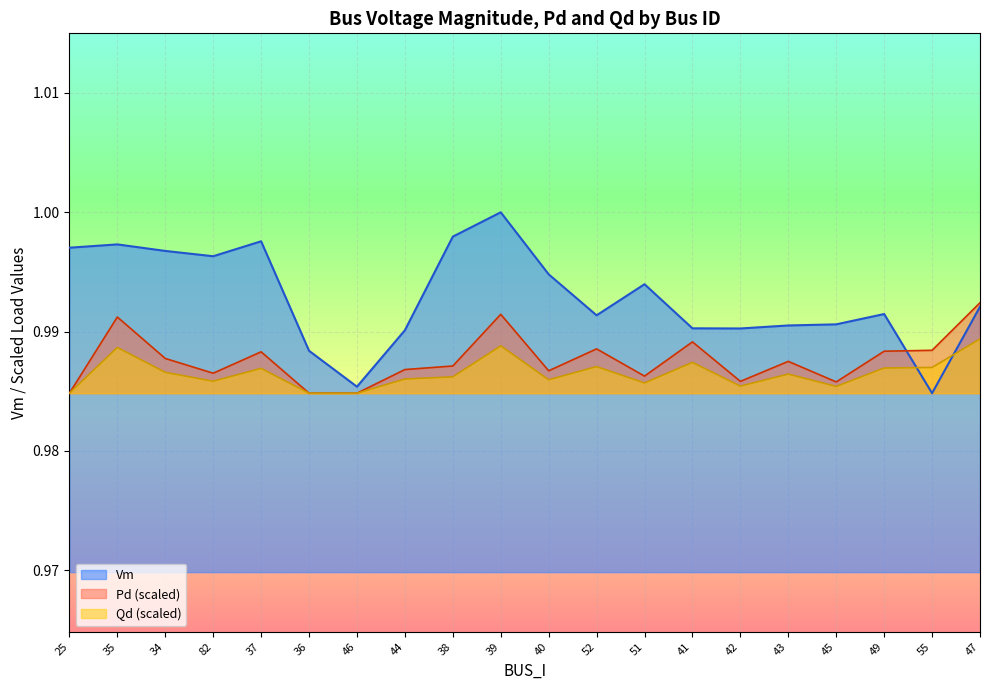

How many interior local peaks does the Pd series have?

6